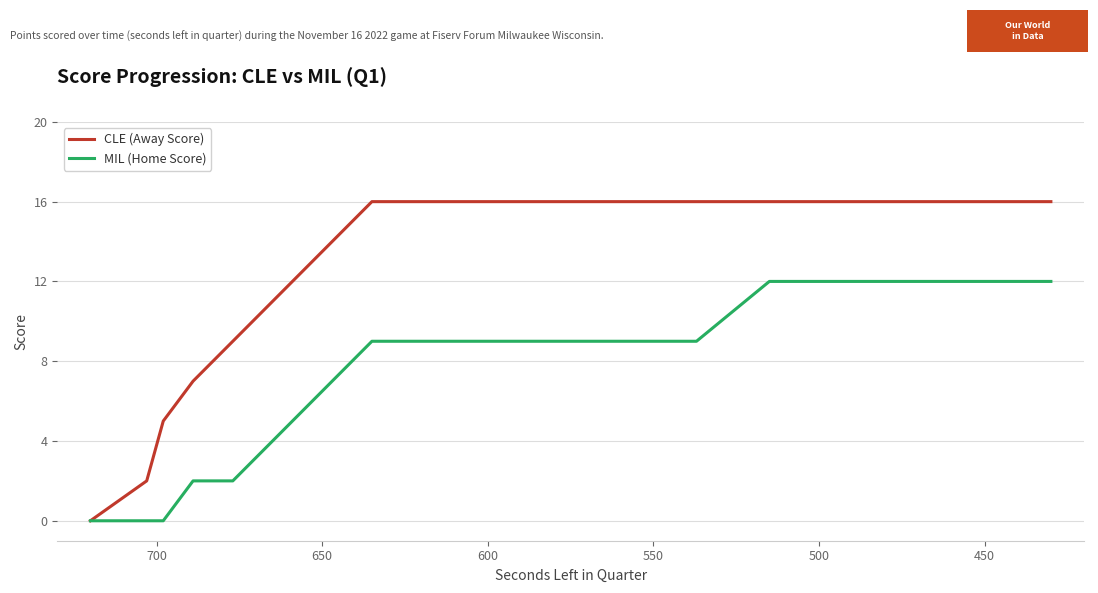

List the series in order of their peak value, highest first.

CLE (Away Score), MIL (Home Score)